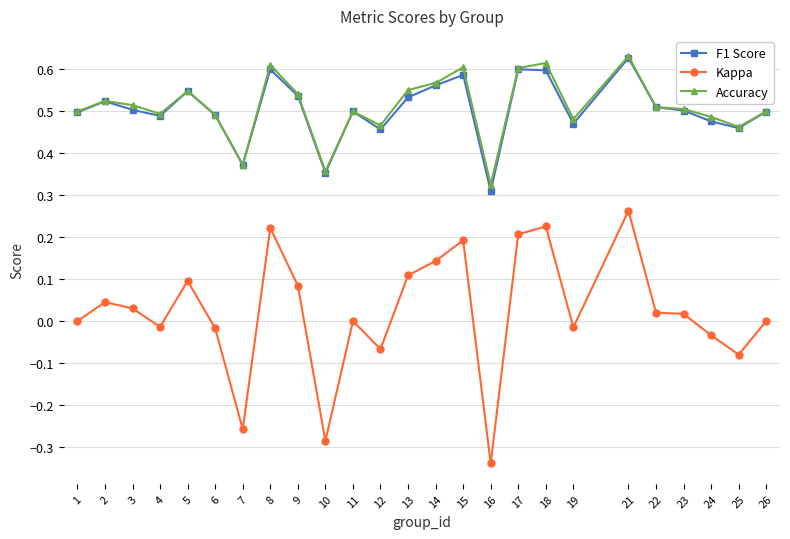

Which label corresponds to the smallest value in the chart?

16